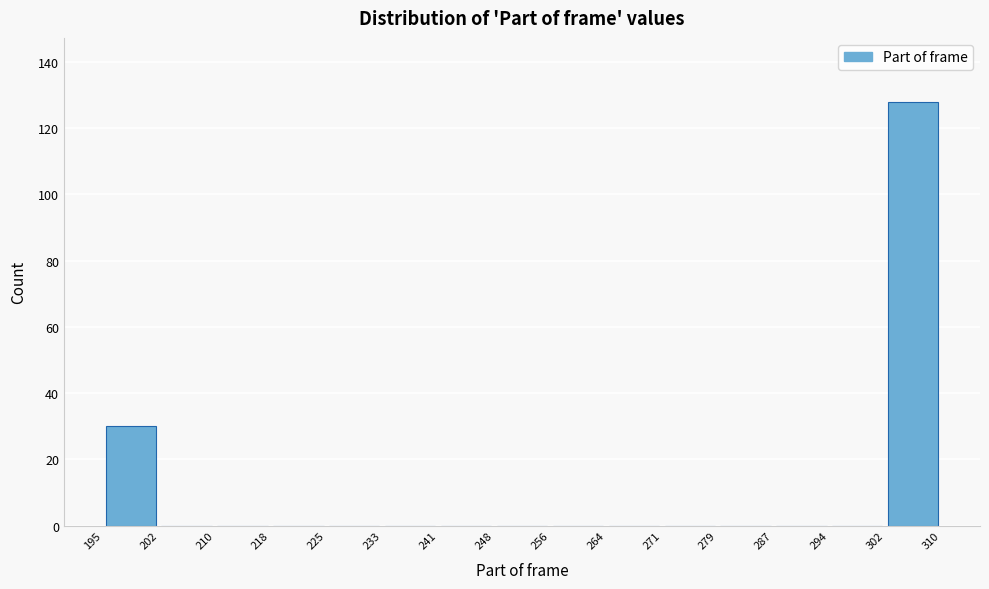

Reading left to right, list every bar in this chart as the range it spans on the x-axis followed by its height. The values are not printed on the chart, so give them approximately, as read against the axis.

195 to 202: 30
202 to 210: 0
210 to 218: 0
218 to 225: 0
225 to 233: 0
233 to 241: 0
241 to 248: 0
248 to 256: 0
256 to 264: 0
264 to 271: 0
271 to 279: 0
279 to 287: 0
287 to 294: 0
294 to 302: 0
302 to 310: 128